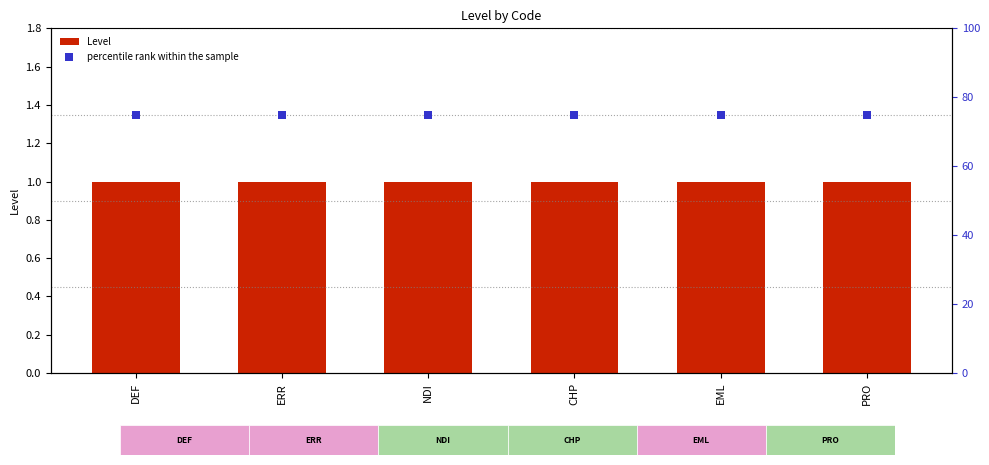

At how many categories does at least one series exceed 16?

6